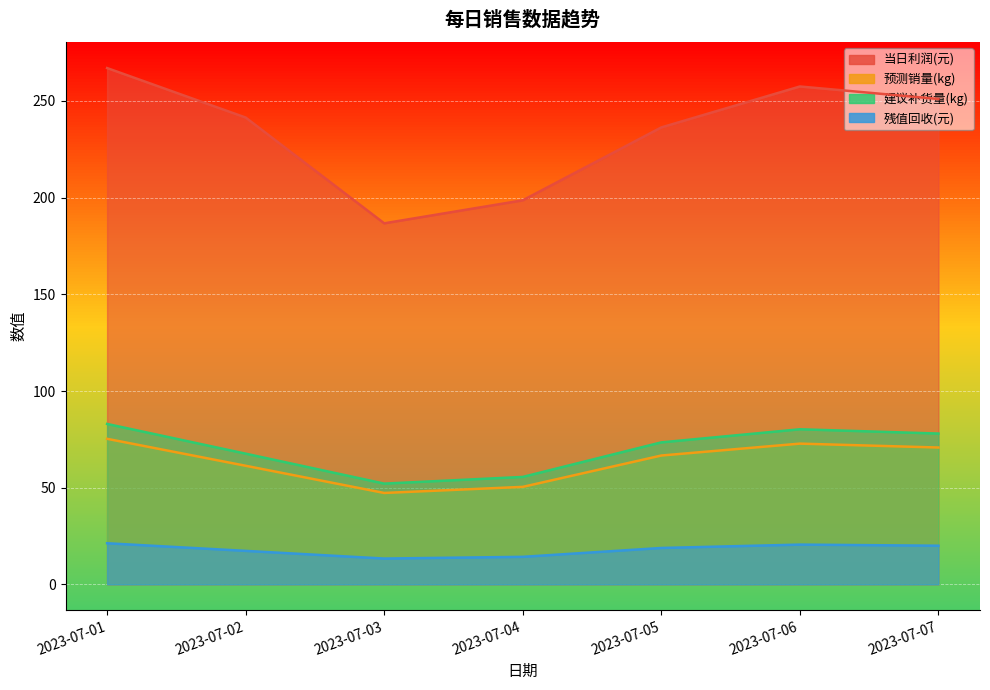

Rank the series at 2023-07-04 from highest to lowest value.

当日利润(元), 建议补货量(kg), 预测销量(kg), 残值回收(元)